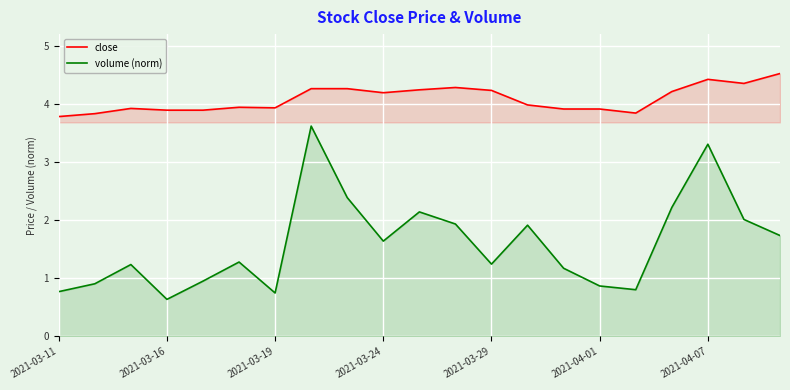

Is the value of close at 2021-03-29 greater than the value of volume (norm) at 2021-03-11?

Yes